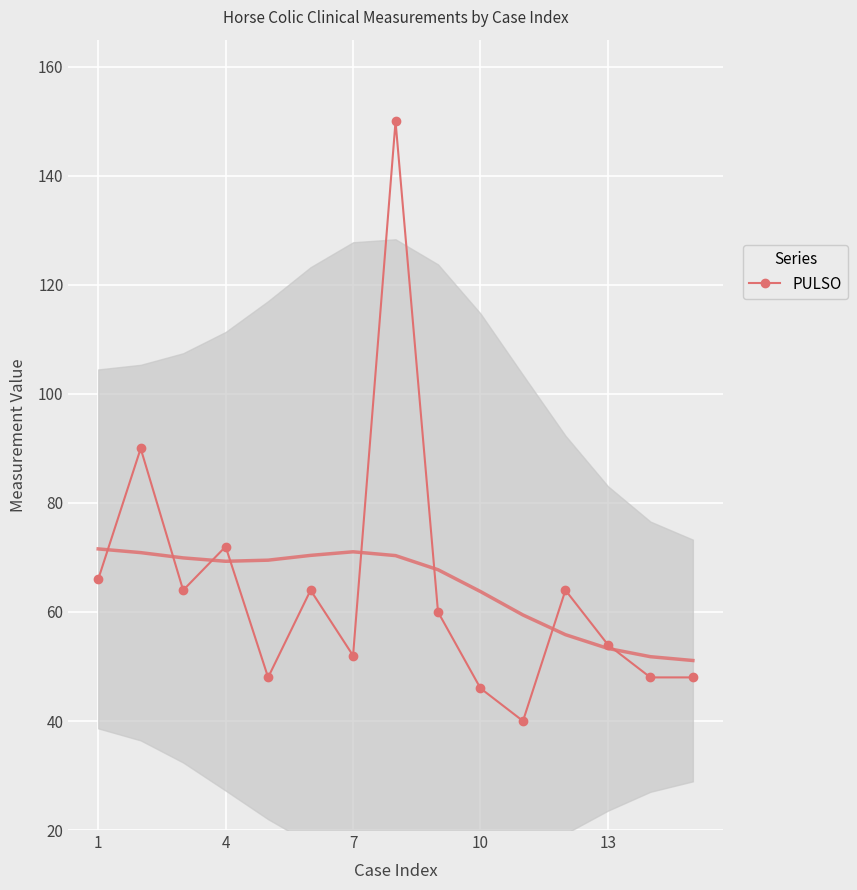

How many values exceed 60?

7